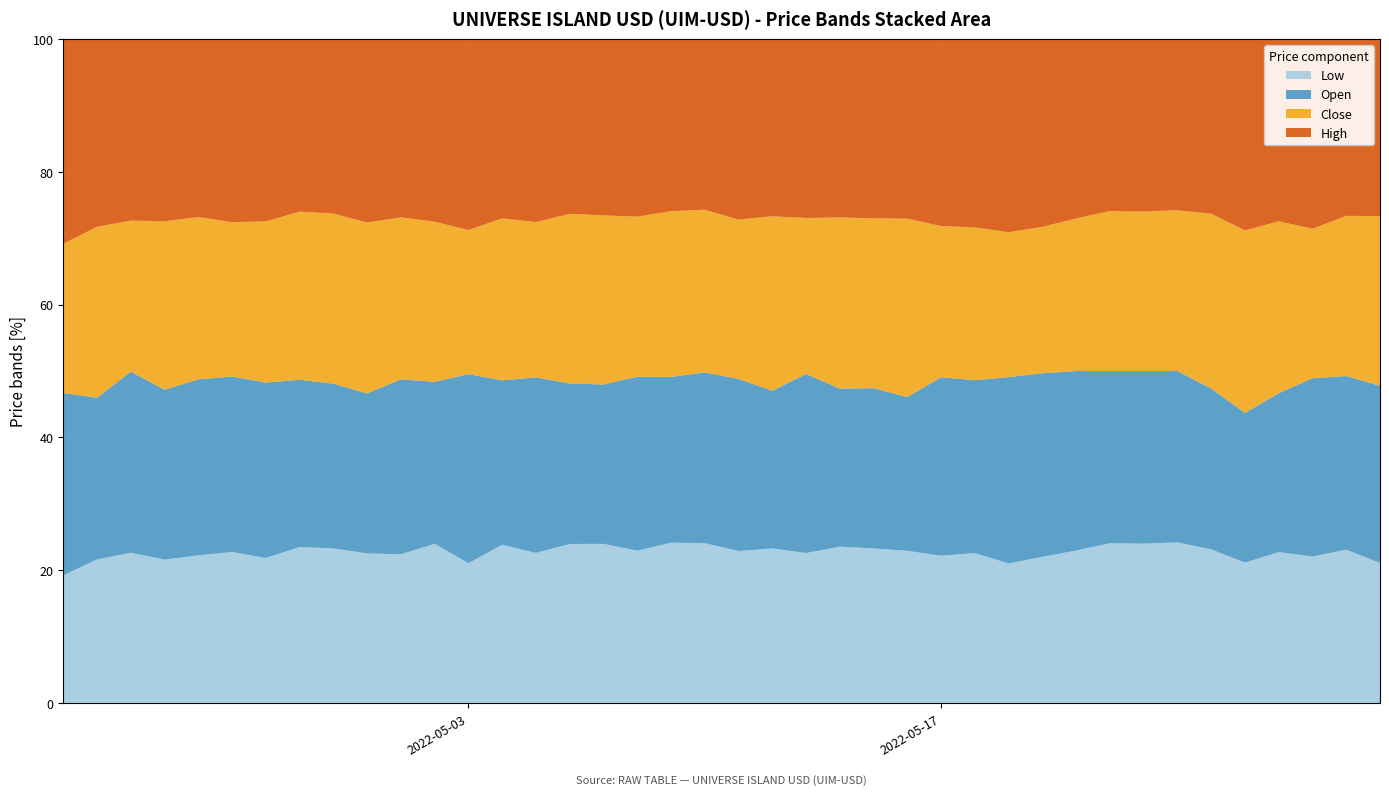

What is the maximum value for Low?

24.2